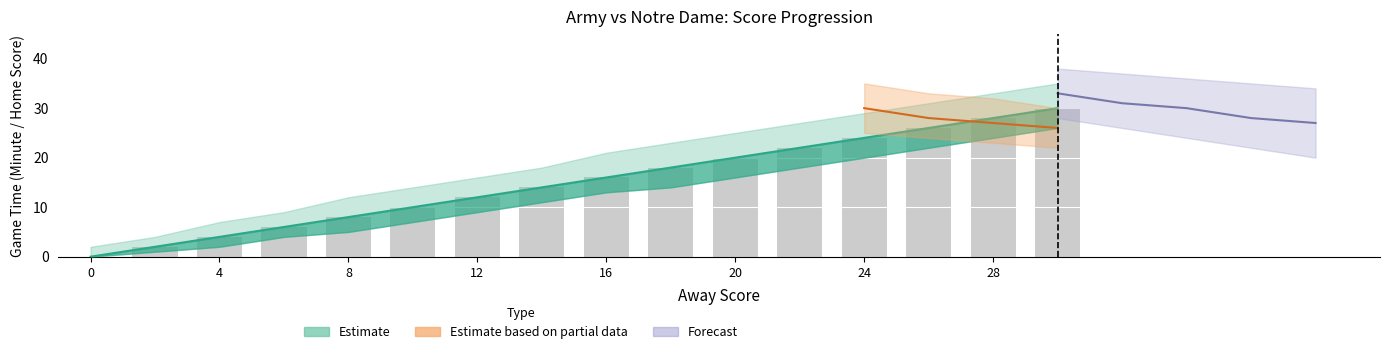

How many data points in Minute are above 16?

7